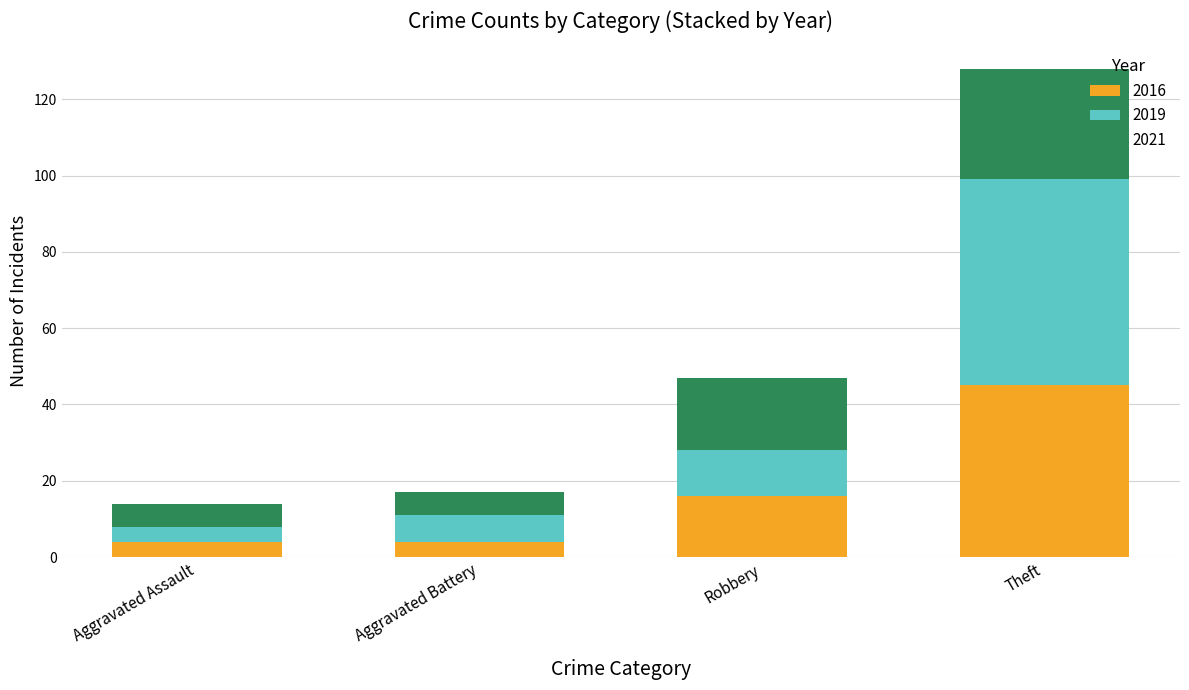

What is the highest value of the 2016 series?

45